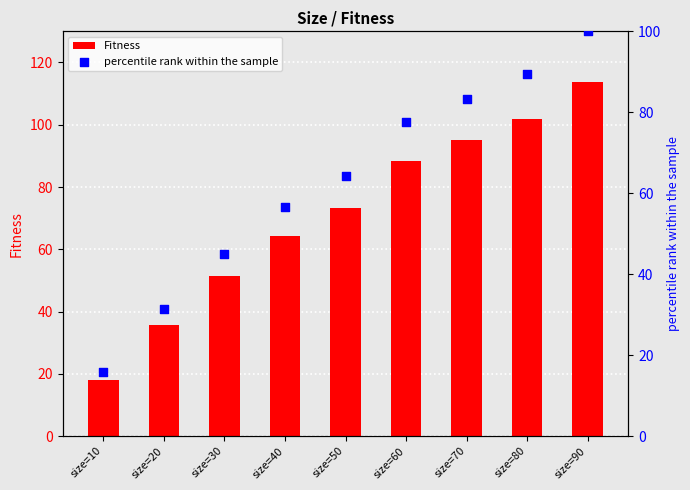

Which series reaches the minimum Y coordinate?

percentile rank within the sample